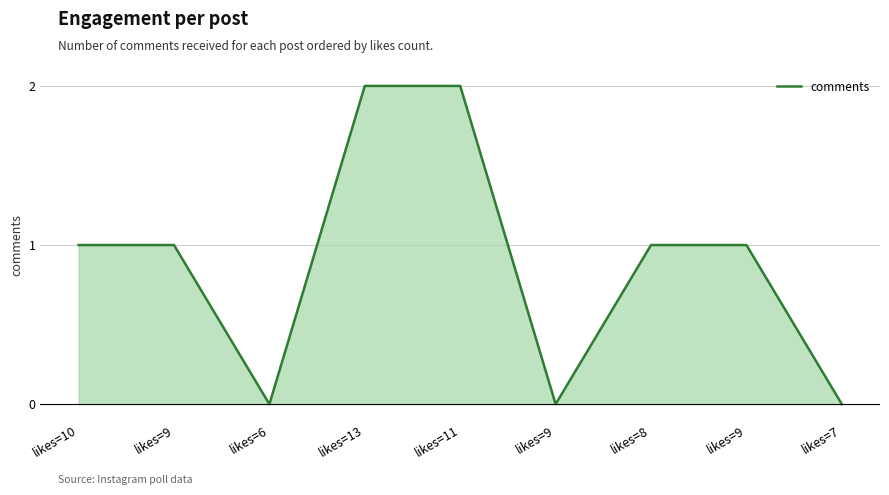

The chart shows a value of 0 at likes=6. True or false?

True